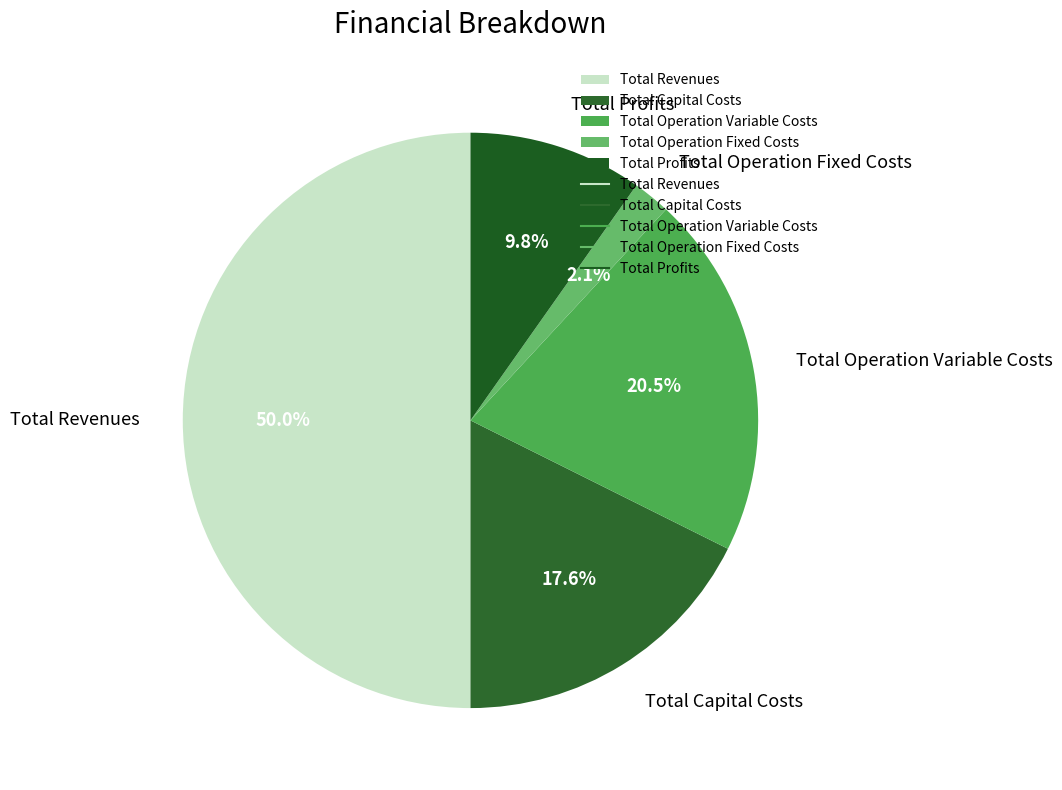

Between Total Profits and Total Operation Variable Costs, which is larger?

Total Operation Variable Costs